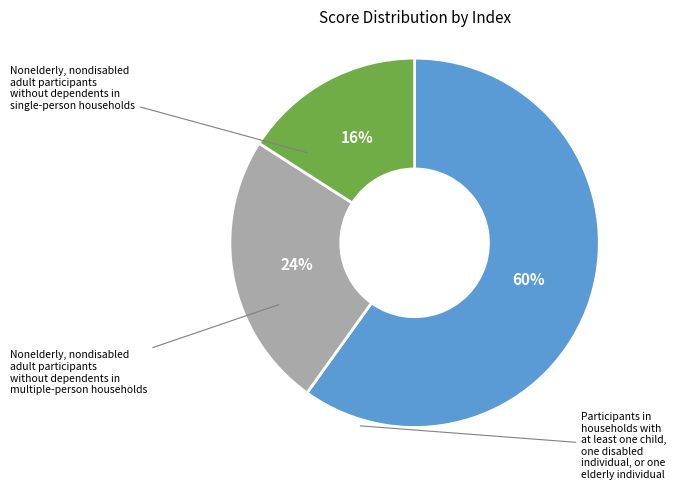

How many slices are in this pie chart?

3